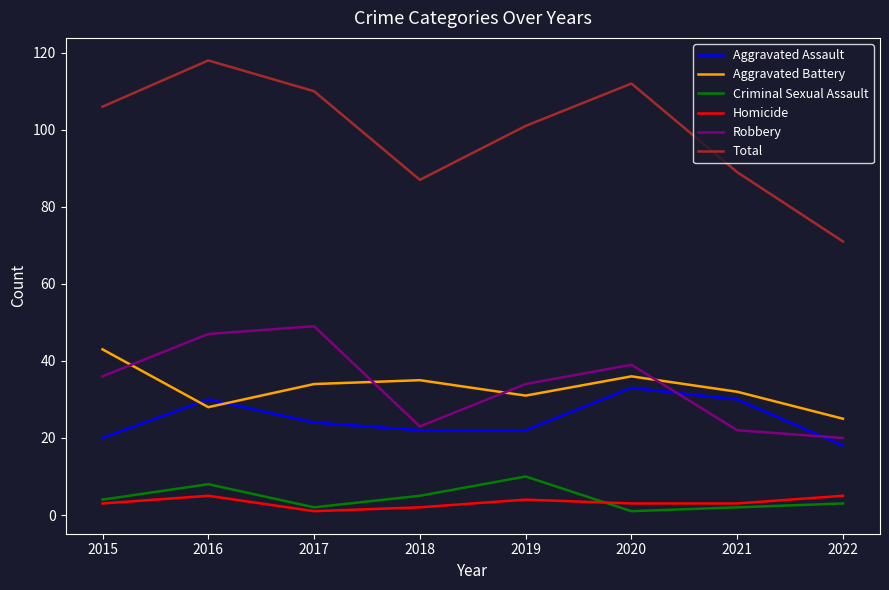

Is it true that Criminal Sexual Assault equals 9 at 2018?

False